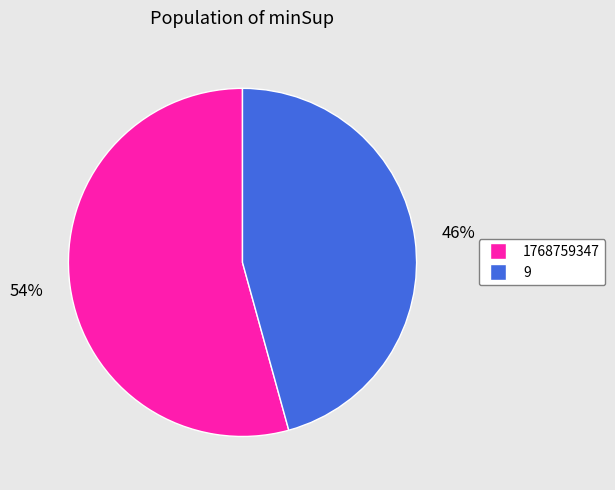

What is the smallest slice in the pie chart?

9